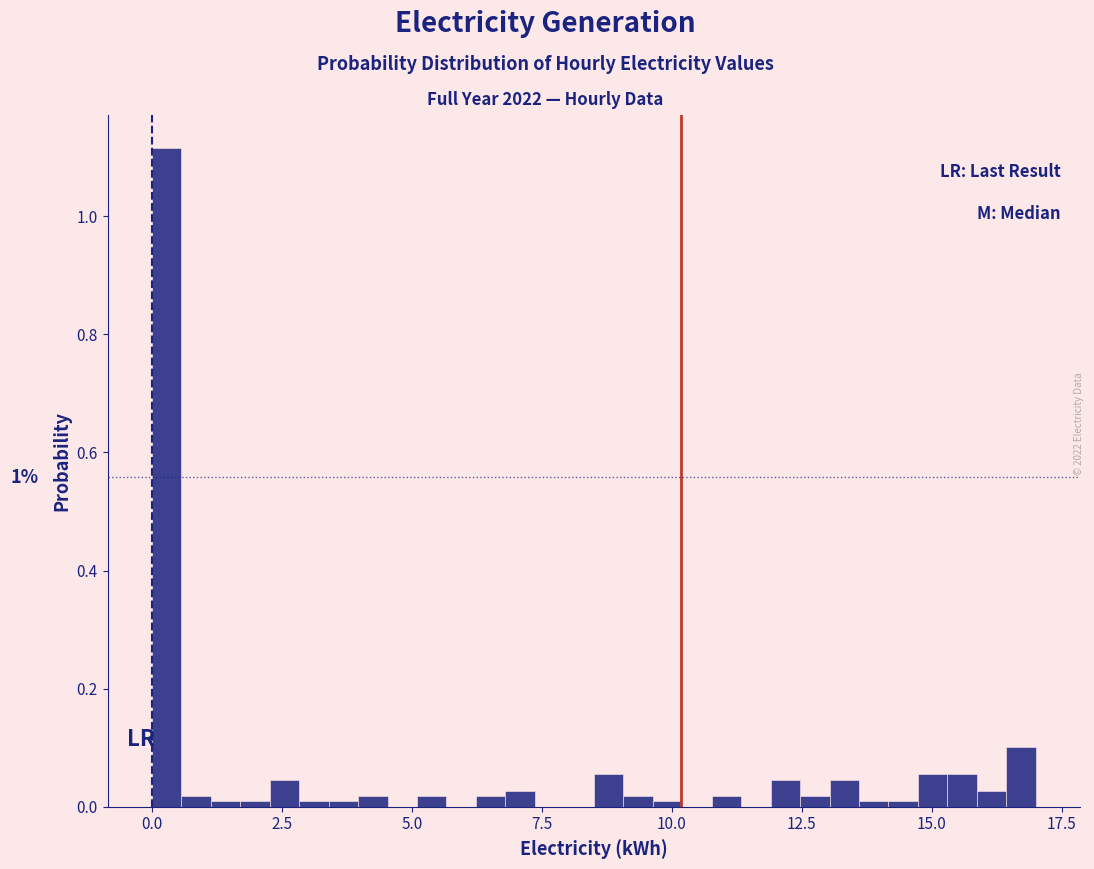

Around what value on the x-axis is the tallest bar? Give the approximate position of its centre, as read against the axis.

0.5